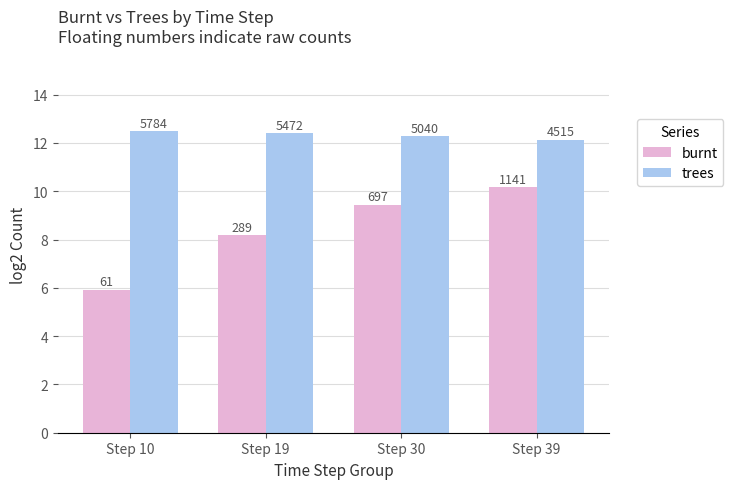

Are the bars grouped side by side (vs. stacked)?

Yes